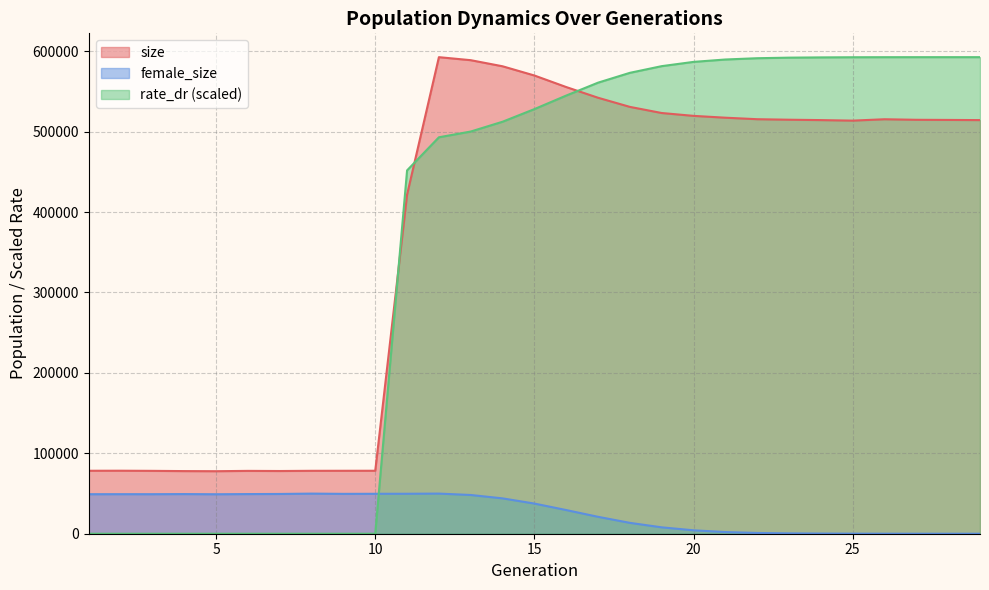

At how many categories does at least one series exceed 277967?

19